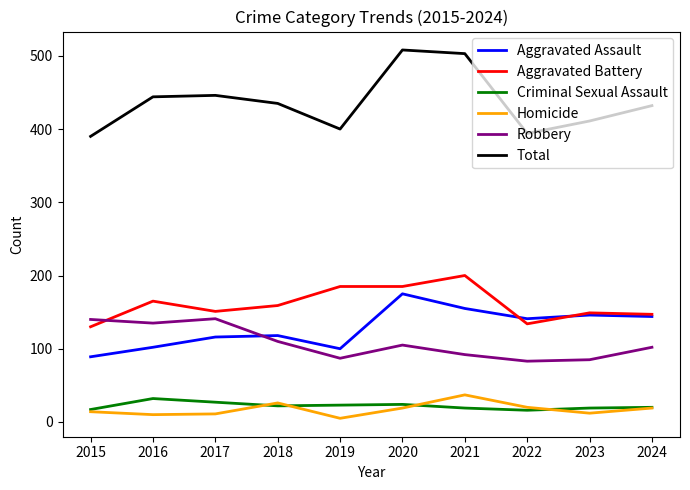

Is the value of Robbery at 2022 greater than the value of Aggravated Assault at 2019?

No